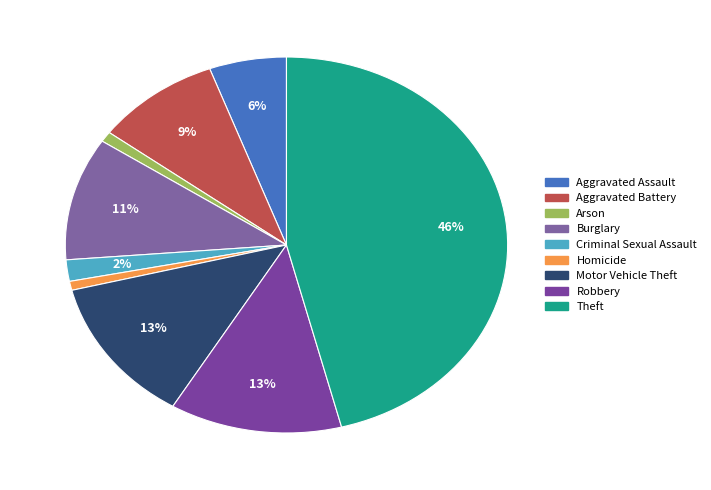

Is there a majority slice in this chart?

No